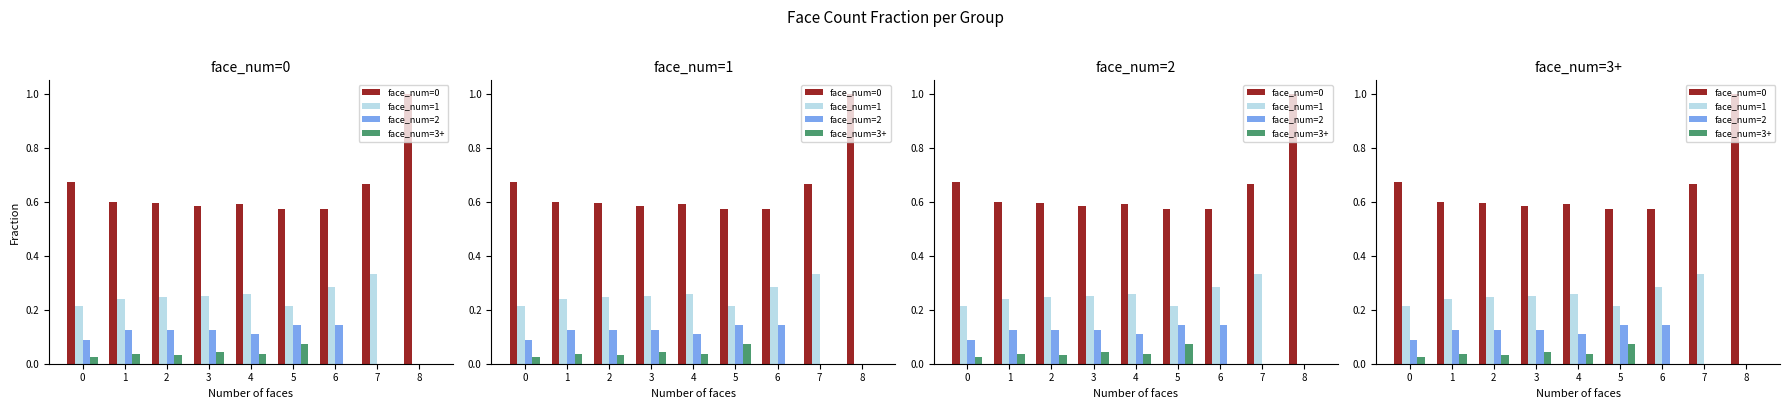

Reading right to left, list all the values displayed in this chart.

face_num=0: 1.0	0.7	0.6	0.6	0.6	0.6	0.6	0.6	0.7
face_num=1: 0.0	0.3	0.3	0.2	0.3	0.2	0.2	0.2	0.2
face_num=2: 0.0	0.0	0.1	0.1	0.1	0.1	0.1	0.1	0.1
face_num=3+: 0.0	0.0	0.0	0.1	0.0	0.0	0.0	0.0	0.0